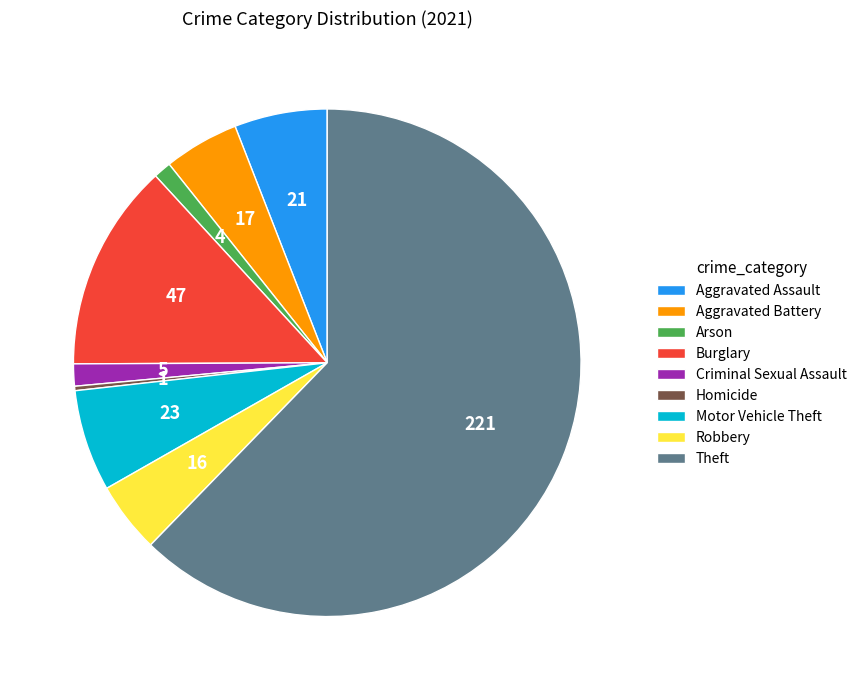

Do Homicide and Motor Vehicle Theft together represent more than half of the pie?

No